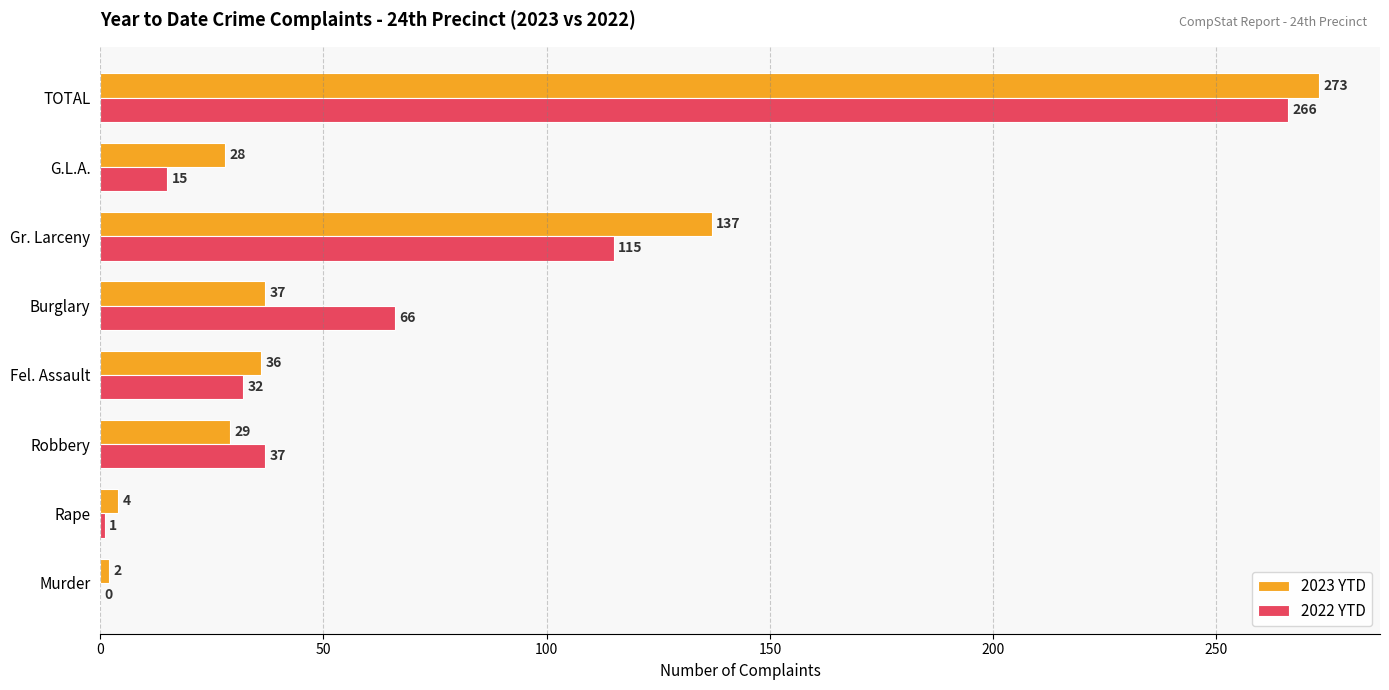

What is the approximate value of 2022 YTD at Burglary, to the nearest 10?

70